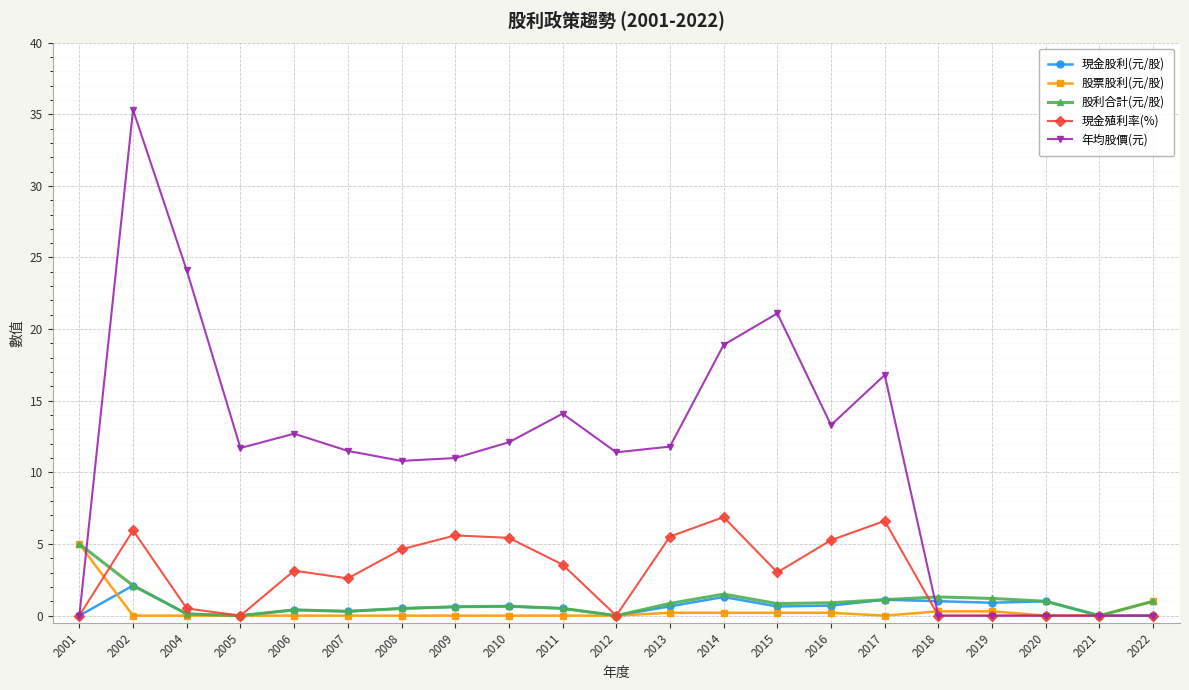

What is the total value across all series at 2014?

28.8